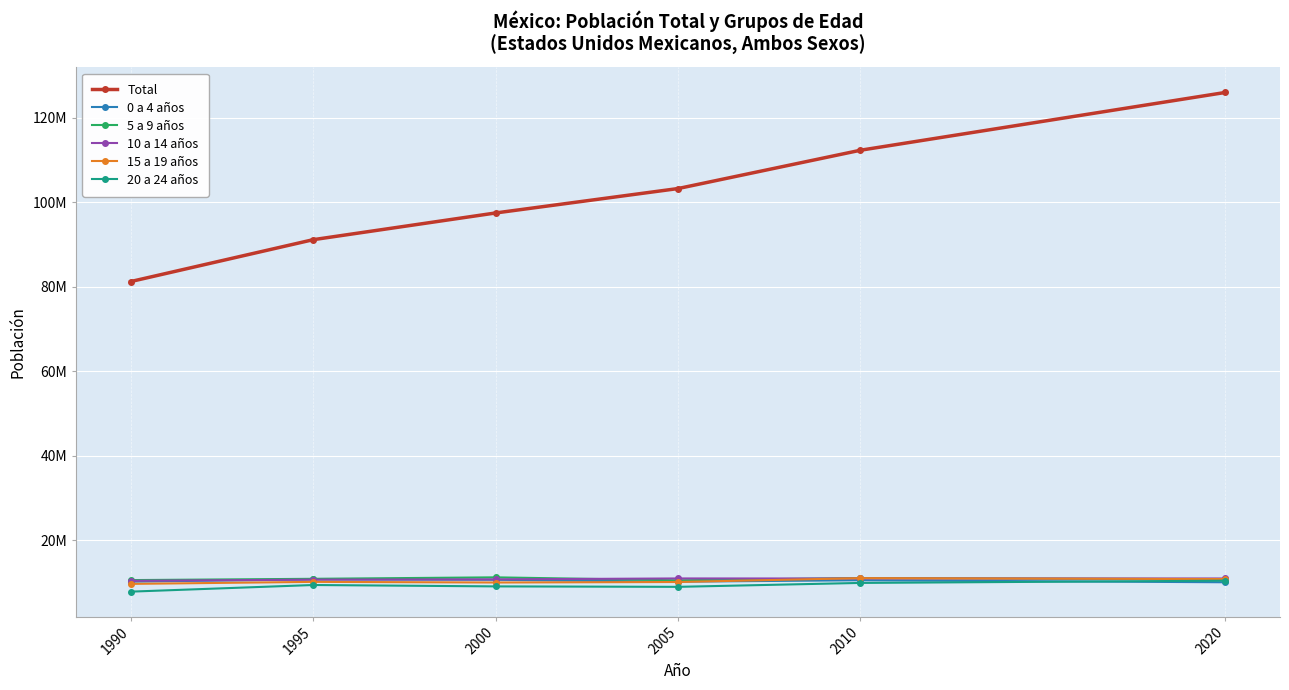

What is the difference between the second highest and second lowest values in the 20 a 24 años series?

927642